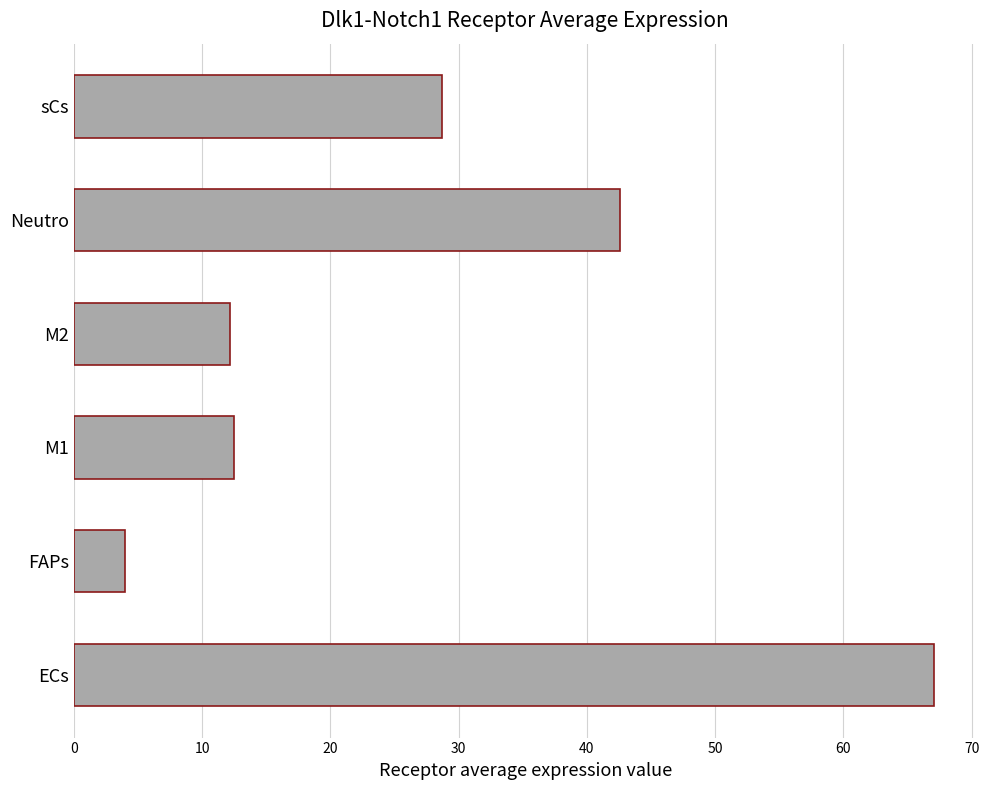

What is the minimum value shown in the chart?

4.0